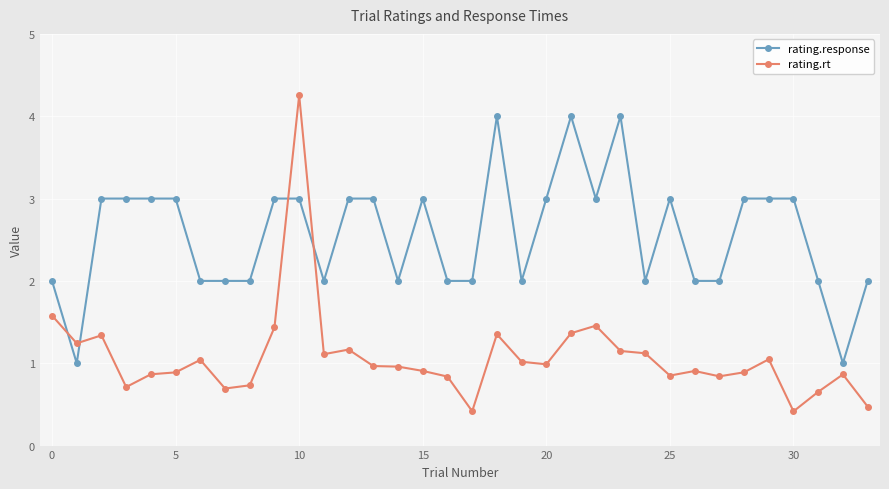

How many intersections are there between rating.rt and rating.response?

4